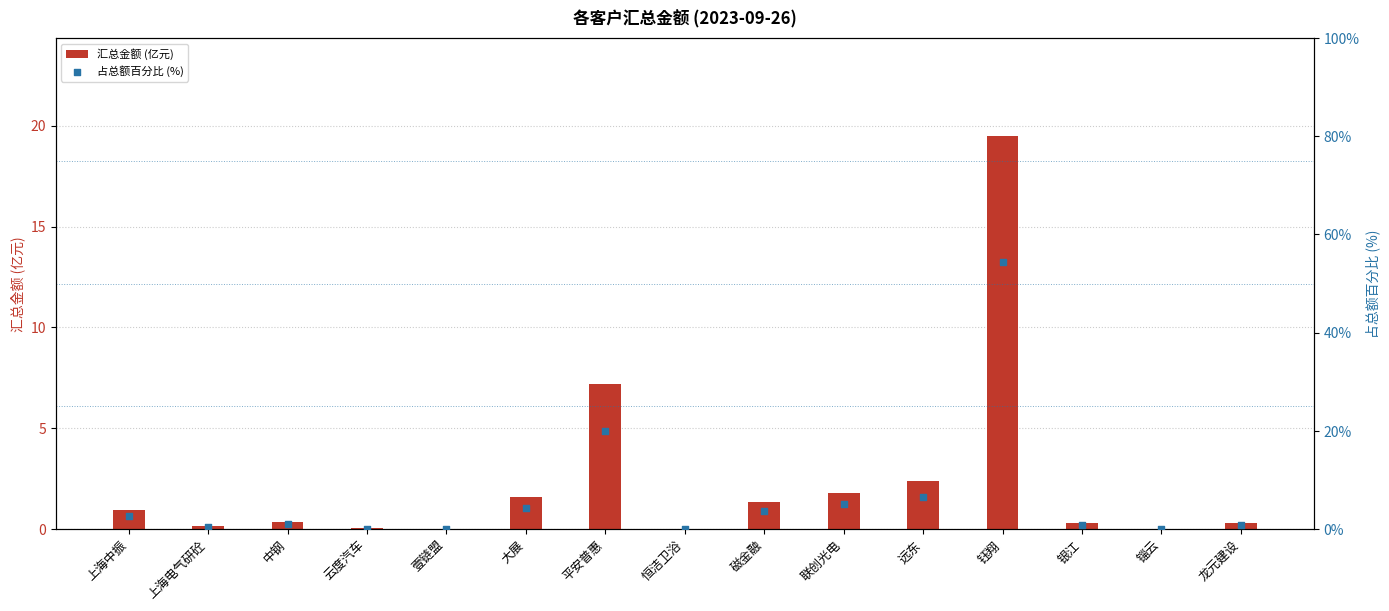

What is the total value across all series at 锱云?

0.1